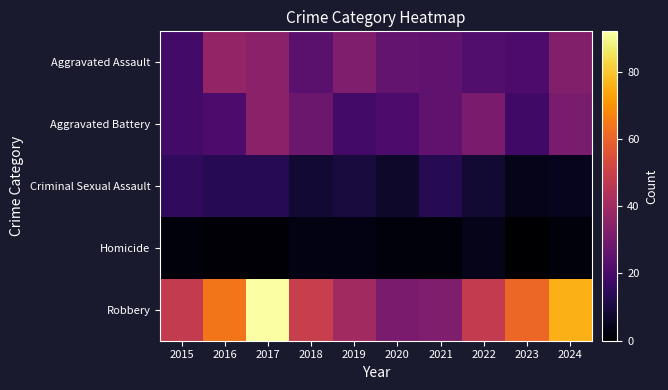

Reading left to right, extract all data points from this chart.

Aggravated Assault: 2015=19	2016=37	2017=35	2018=24	2019=32	2020=26	2021=25	2022=22	2023=21	2024=33
Aggravated Battery: 2015=19	2016=21	2017=35	2018=28	2019=19	2020=21	2021=25	2022=31	2023=18	2024=31
Criminal Sexual Assault: 2015=15	2016=13	2017=13	2018=8	2019=10	2020=7	2021=13	2022=8	2023=4	2024=5
Homicide: 2015=2	2016=1	2017=1	2018=3	2019=3	2020=2	2021=2	2022=4	2023=0	2024=2
Robbery: 2015=48	2016=64	2017=92	2018=49	2019=40	2020=31	2021=32	2022=48	2023=61	2024=76